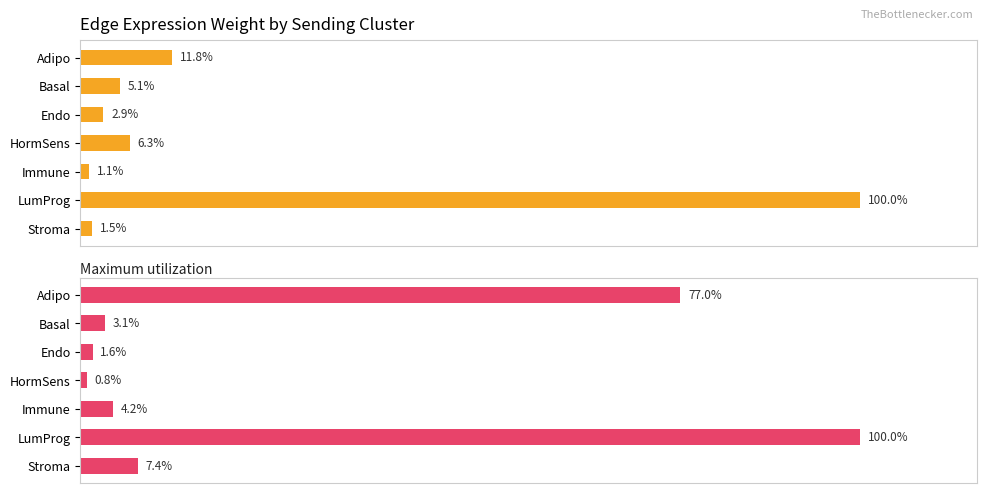

What is the difference between the maximum and minimum values in the Maximum utilization series?

99.2